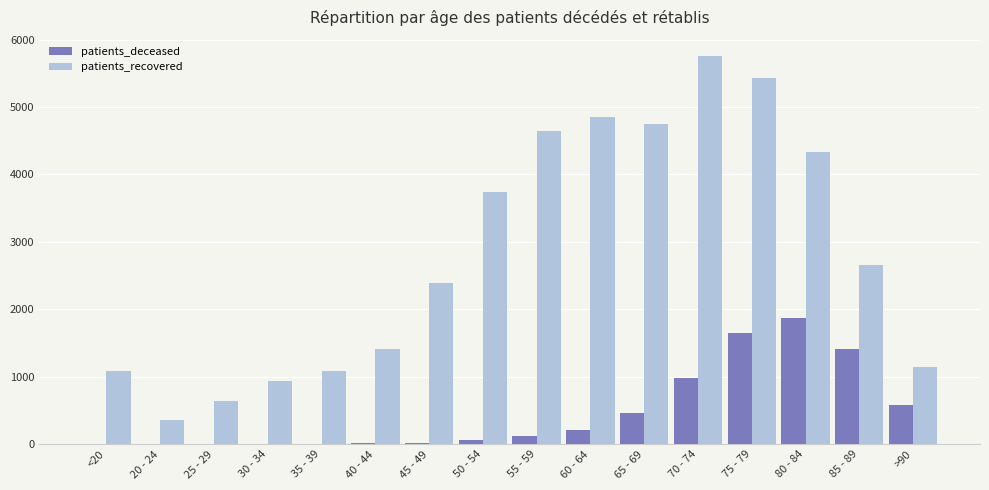

What is the sum of all patients_recovered values?

45247